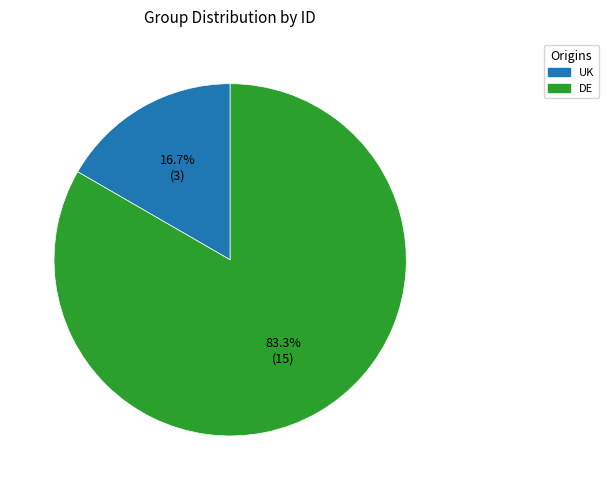

What percentage is the UK slice, to the nearest percent?

17%